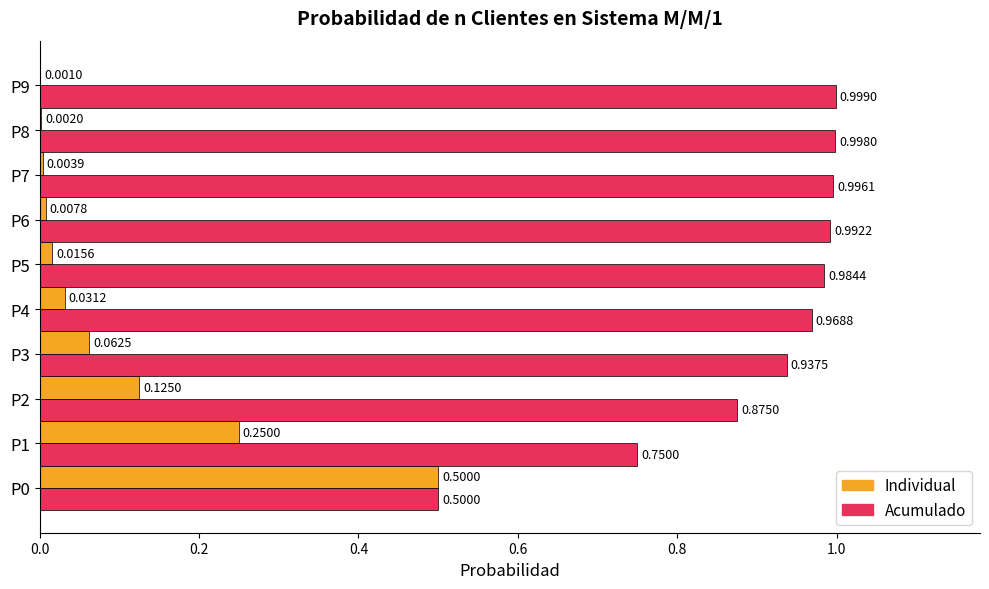

What is the sum of the Acumulado values at P3 and P5?

1.9